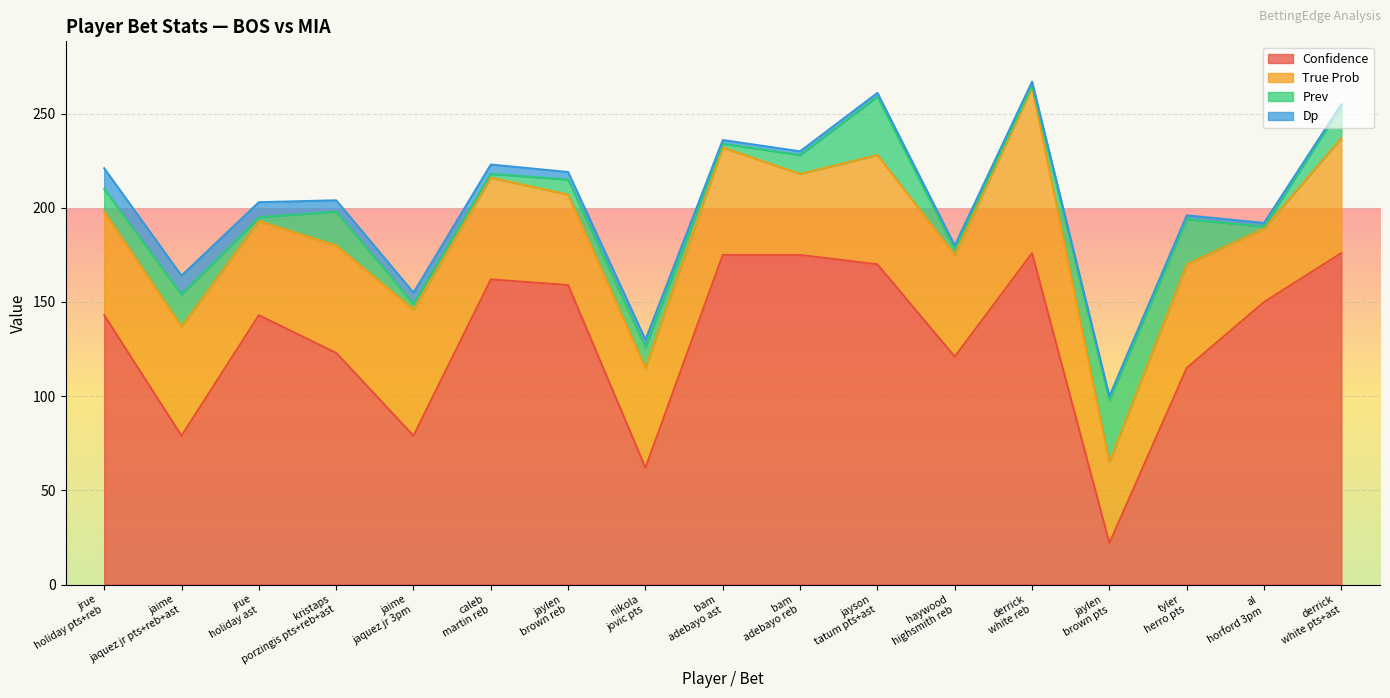

Rank the series by their maximum value, from lowest to highest.

Dp, Prev, True Prob, Confidence